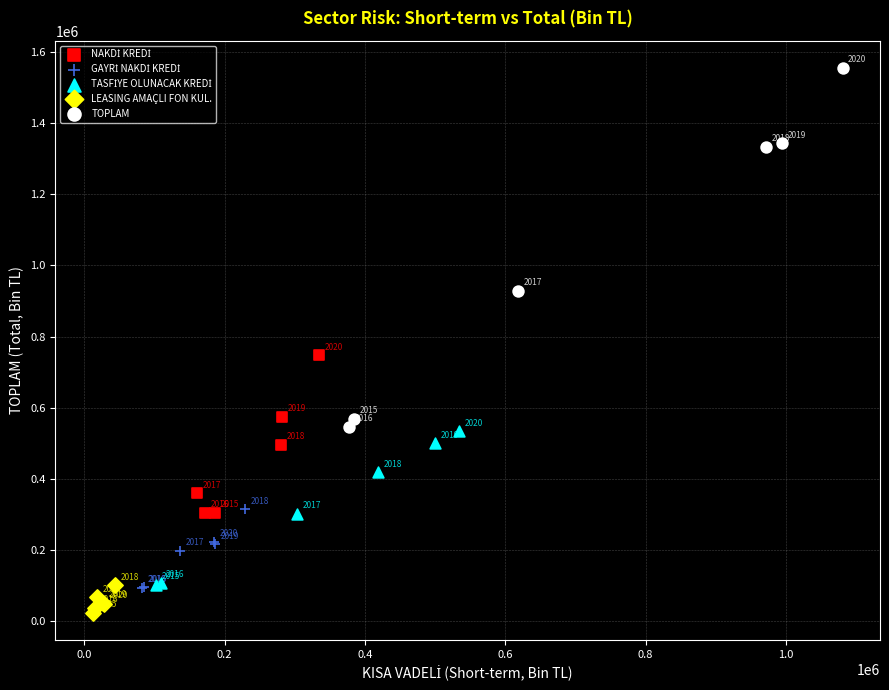

Which series has the largest Y range (max minus min)?

TOPLAM